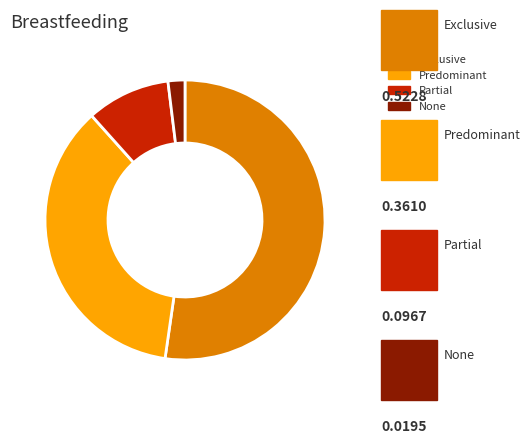

Which slice is the smallest?

None